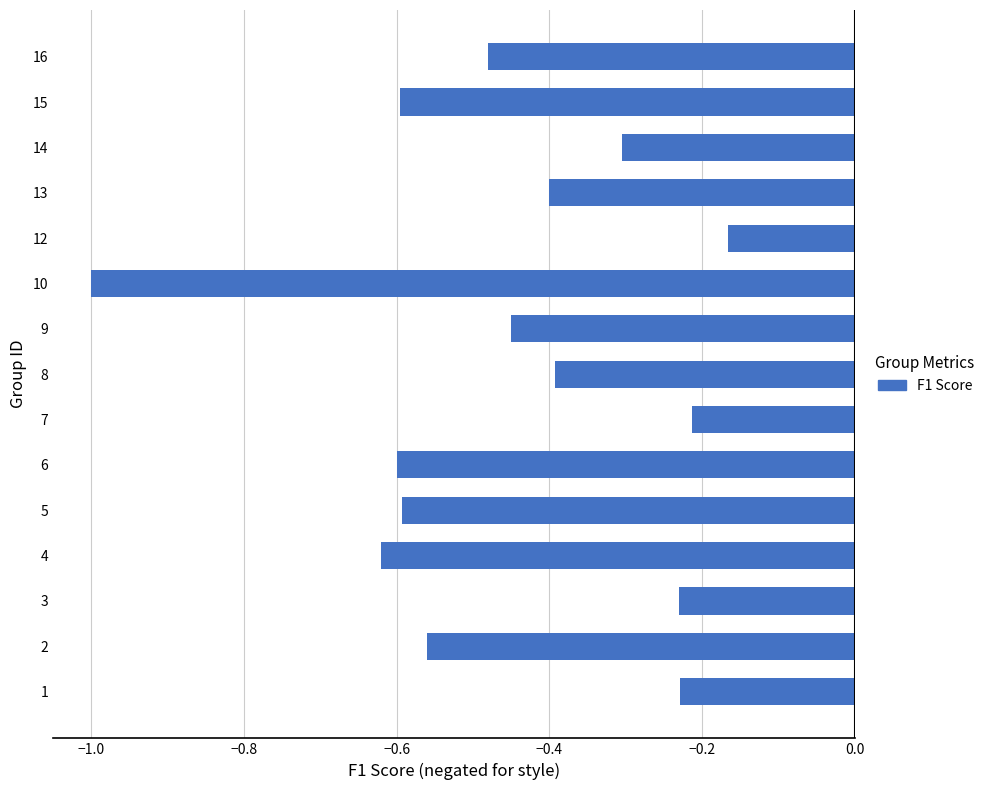

The chart shows a value of -0.6 at 15. True or false?

True